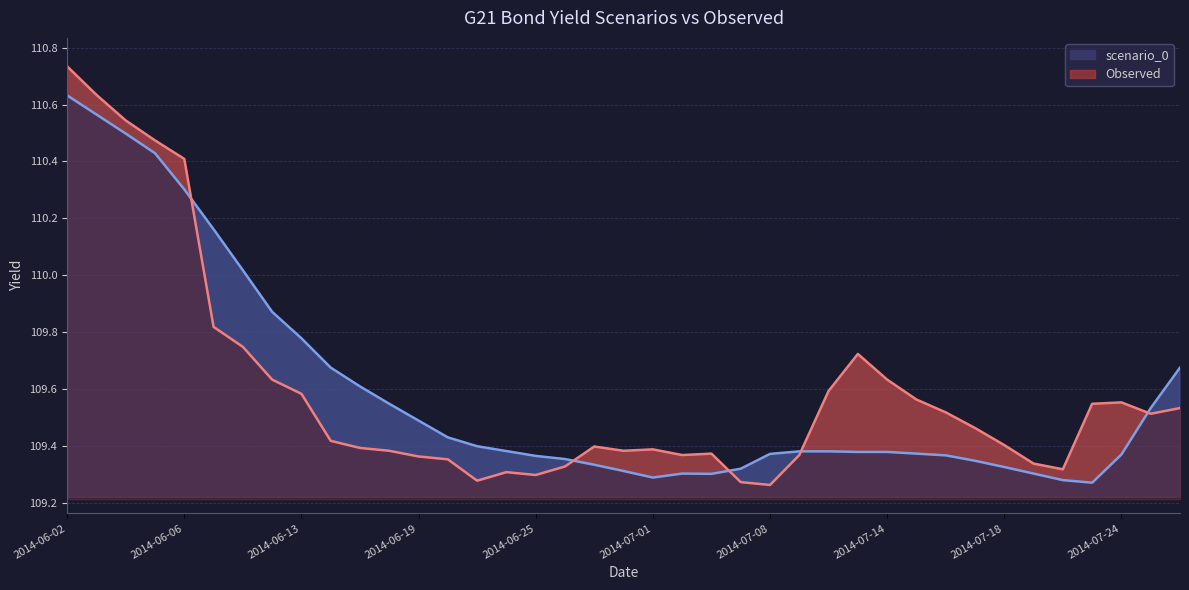

Which category has the highest value in the Observed series?

2014-06-02